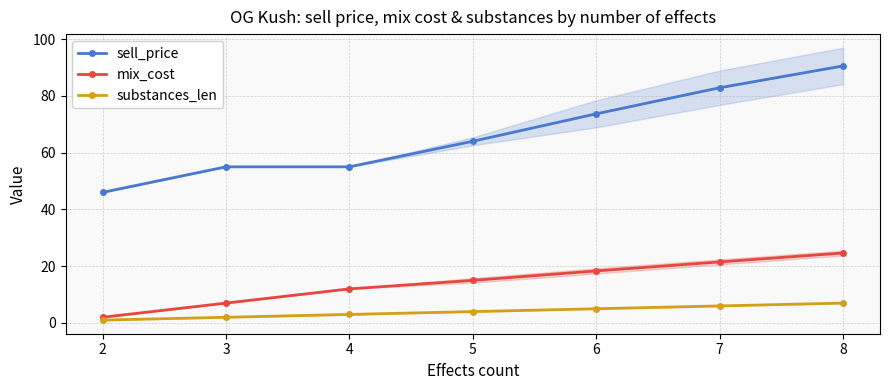

What is the value of the mix_cost point at the 4th from the left?

15.0